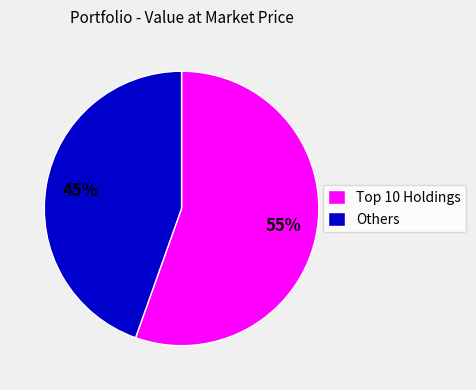

Is it true that Others is 53% of the pie?

False